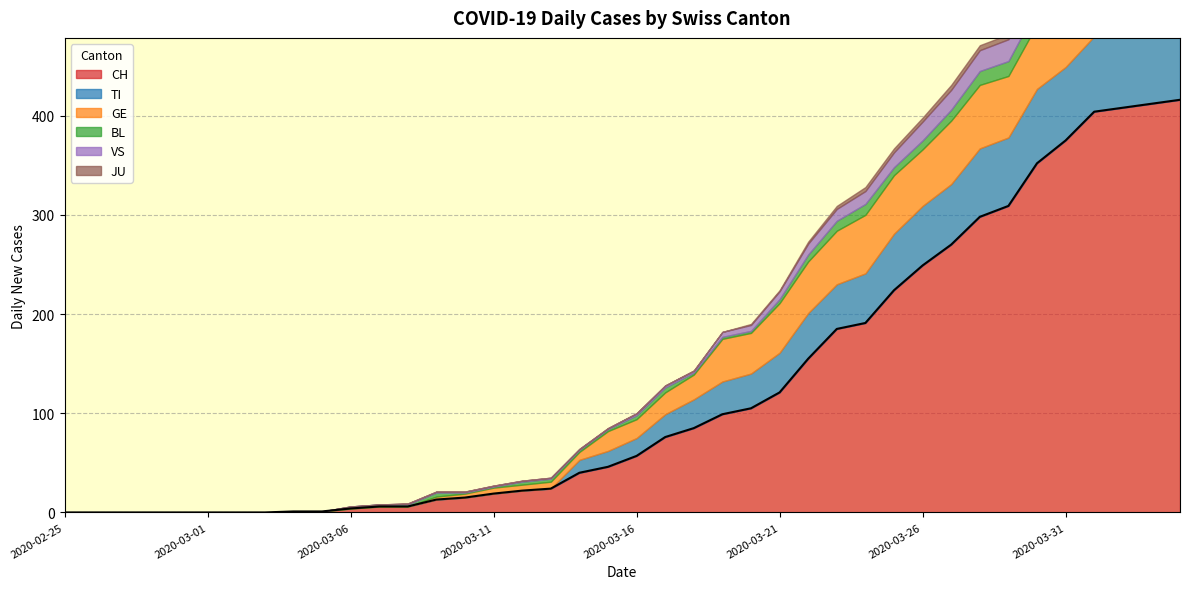

Reading left to right, extract all data points from this chart.

CH: 0	0	0	0	0	0	0	0	1	1	4	6	6	13	15	19	22	24	40	46	57	76	85	99	105	121	155	185	191	224	249	270	298	309	352	375	404	408	412	416
TI: 0	0	0	0	0	0	0	0	0	0	0	0	0	0	0	0	0	0	13	16	18	23	29	33	35	40	46	45	50	57	60	61	69	69	75	74	76	75	75	72
GE: 0	0	0	0	0	0	0	0	0	0	0	0	0	3	4	6	6	7	8	20	19	22	25	43	41	50	52	54	59	59	57	64	64	62	65	61	0	0	0	0
BL: 0	0	0	0	0	0	0	0	0	0	2	2	2	4	1	1	3	3	2	2	4	5	2	2	2	4	7	10	11	8	9	11	14	15	17	18	17	18	18	19
VS: 0	0	0	0	0	0	0	0	0	0	0	0	1	1	1	1	1	1	1	1	2	2	2	5	6	8	11	12	13	15	19	20	21	22	25	24	26	28	26	28
JU: 0	0	0	0	0	0	0	0	0	0	0	0	0	0	0	0	0	0	0	0	0	0	0	0	1	1	2	3	4	4	4	5	5	5	5	5	5	3	3	3